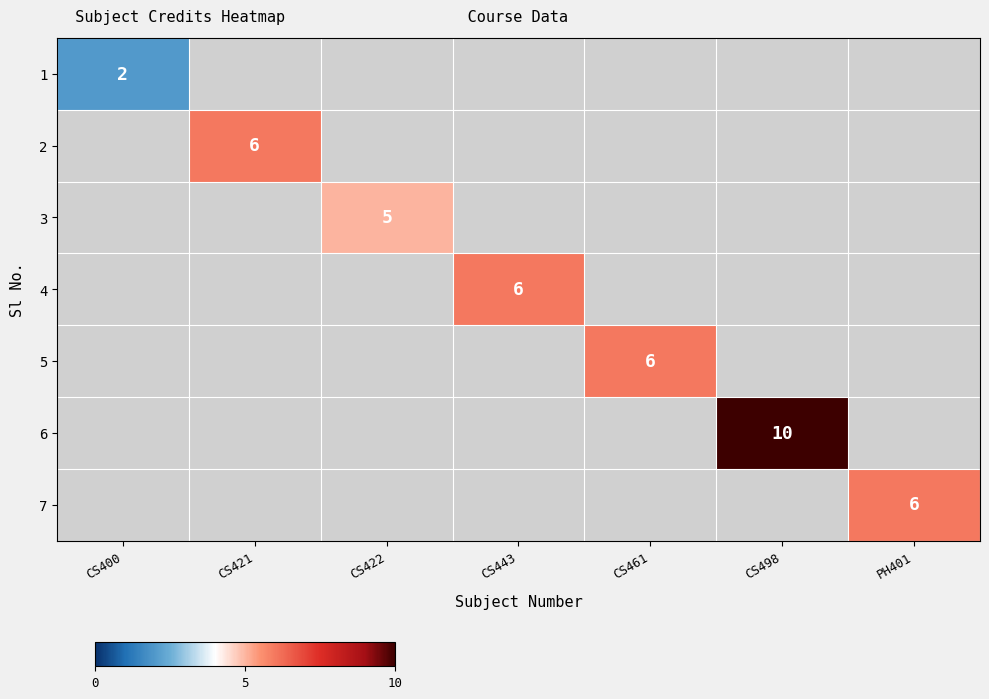

The 7 series shows 6 at PH401. True or false?

True